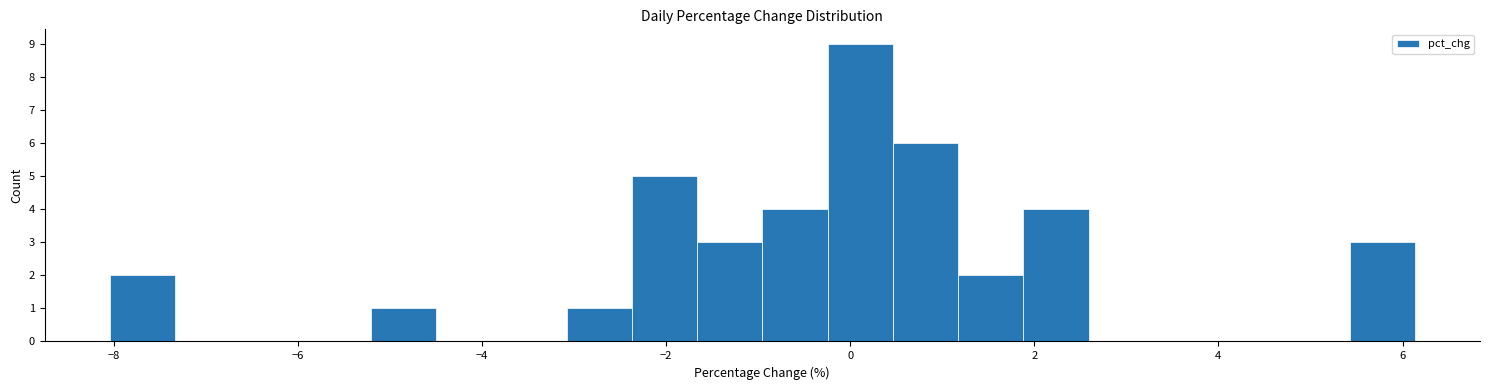

Around what value on the x-axis is the tallest bar? Give the approximate position of its centre, as read against the axis.

0.2